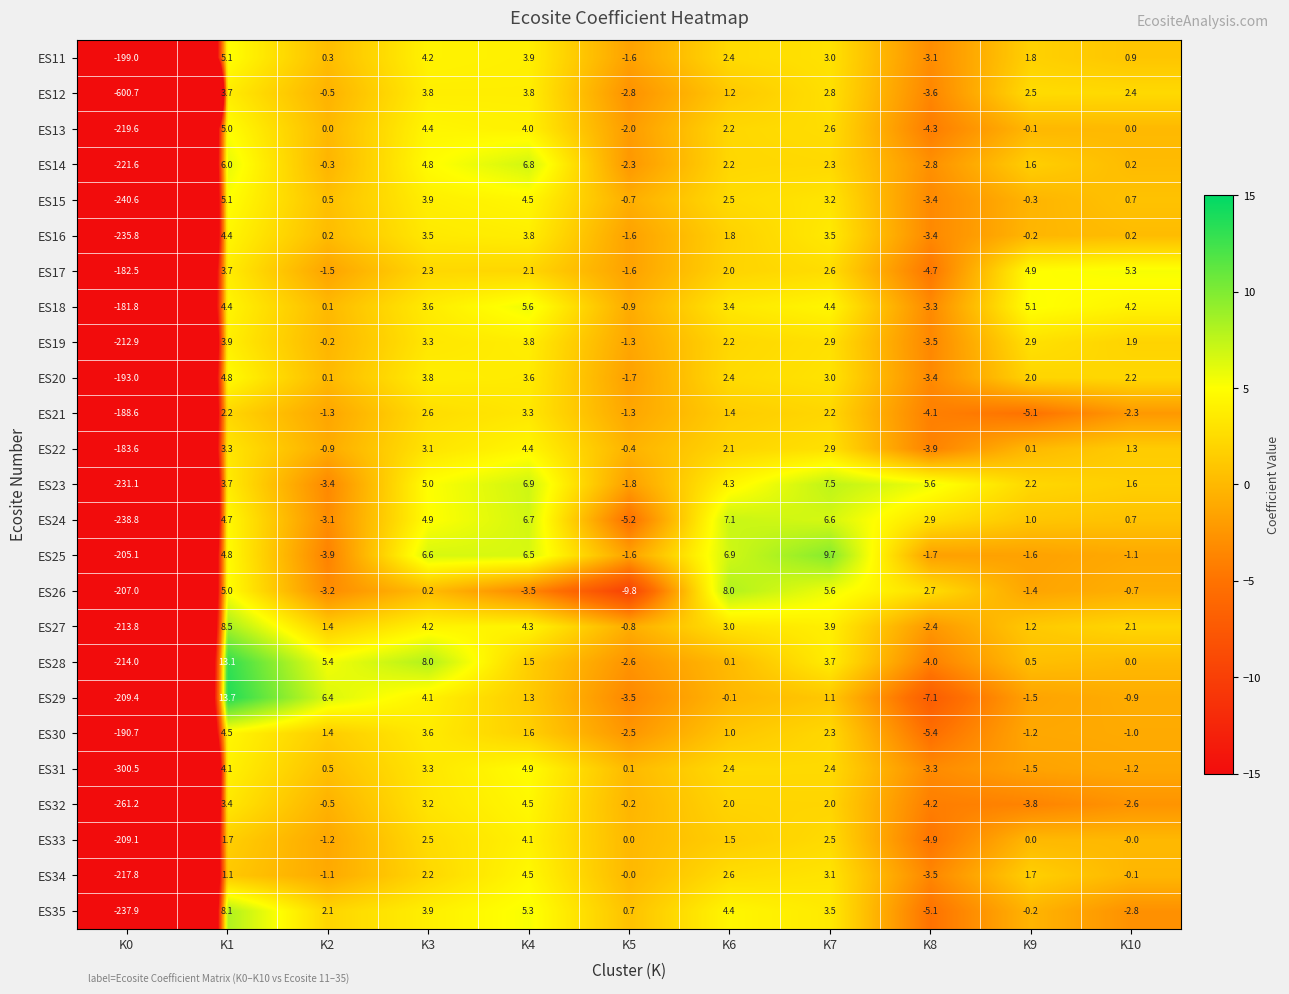

How many data points in ES23 are less than 3?

5